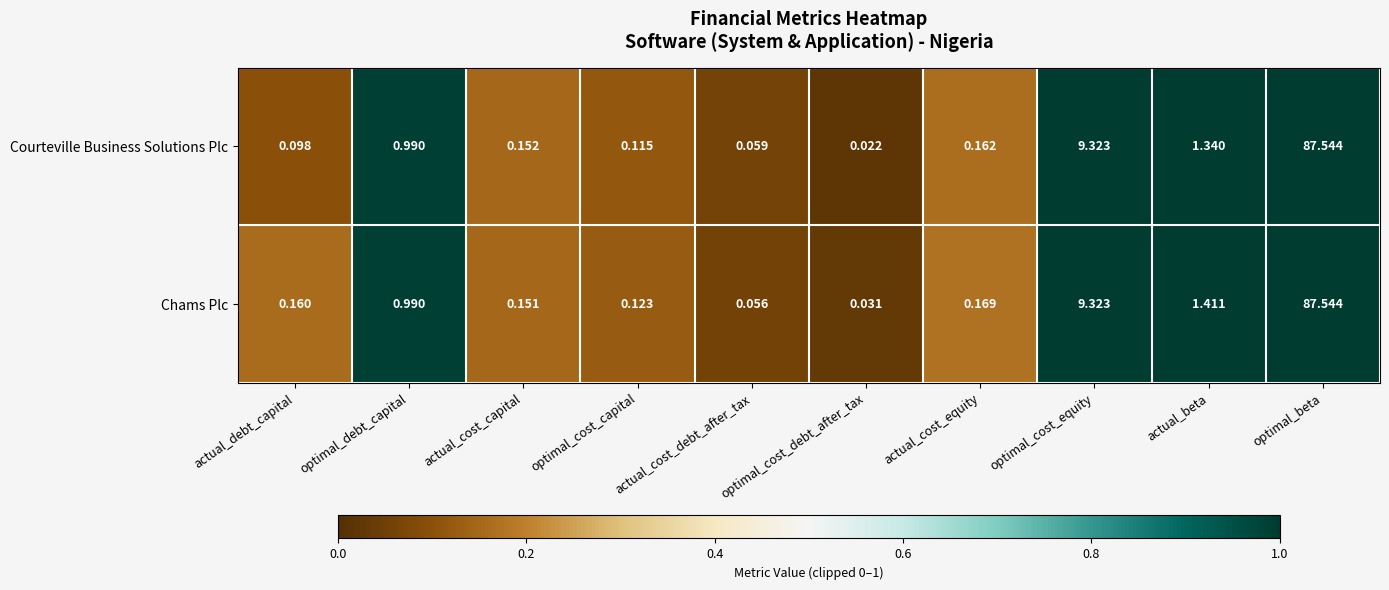

Between optimal_debt_capital and optimal_cost_debt_after_tax, which series saw the biggest shift?

Courteville Business Solutions Plc